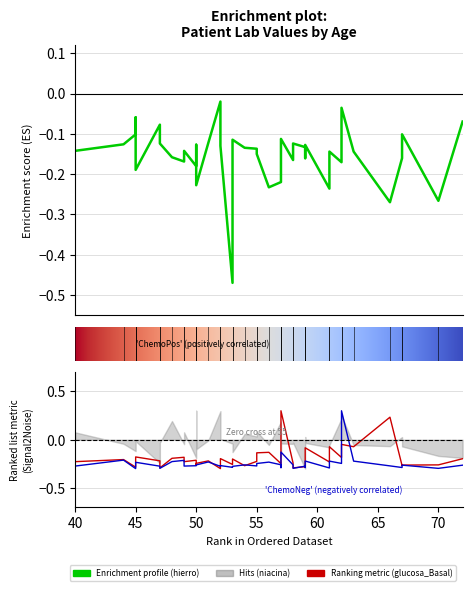

At how many categories does at least one series exceed 0?

3